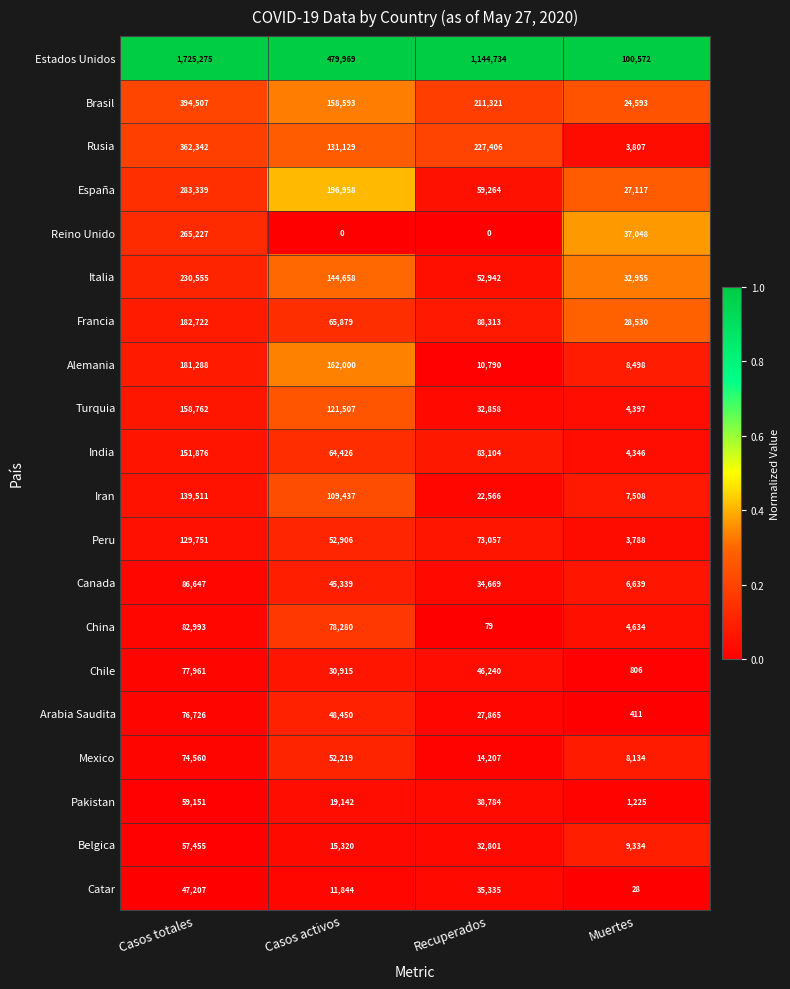

List the labels in order of Mexico value, smallest first.

Muertes, Recuperados, Casos activos, Casos totales